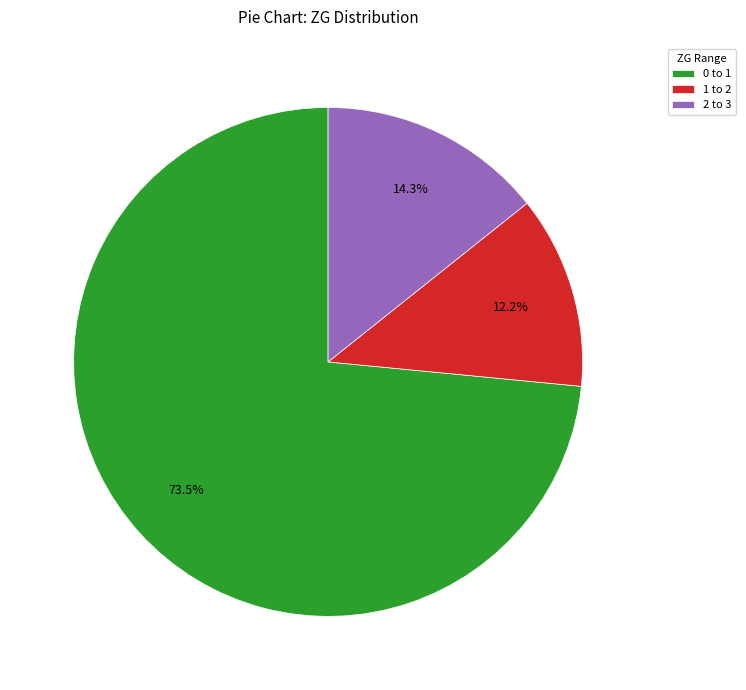

Rank the categories by value from highest to lowest.

0 to 1, 2 to 3, 1 to 2